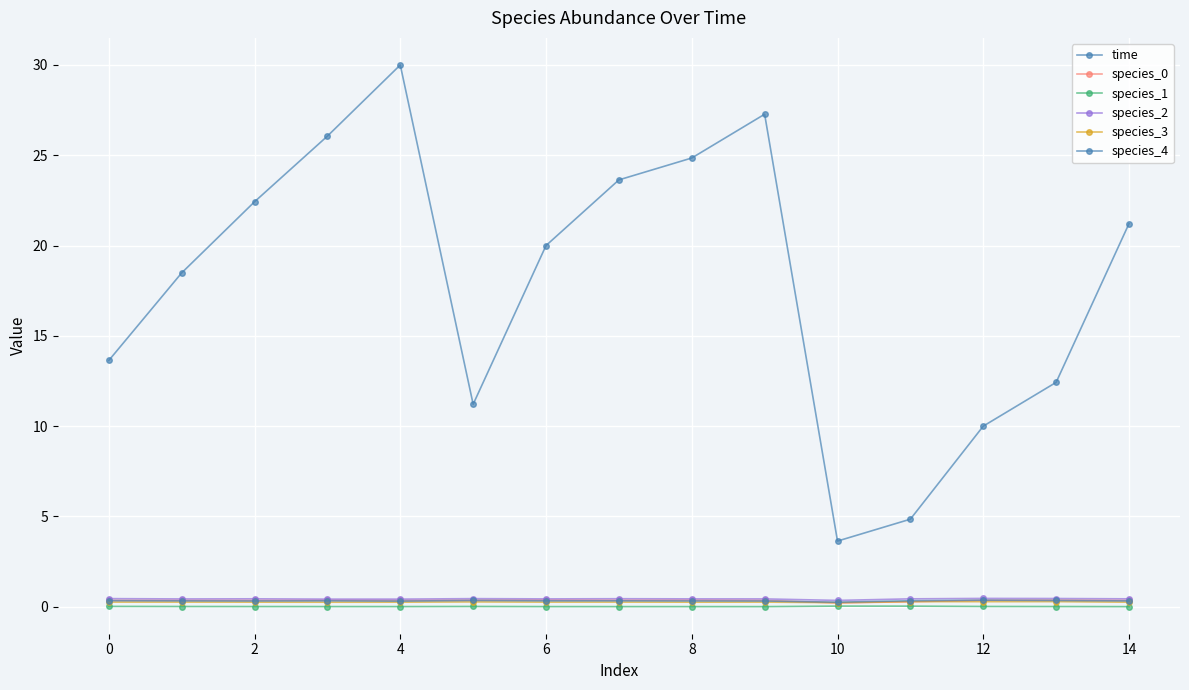

Where is species_4 nearest to the value 0?

10